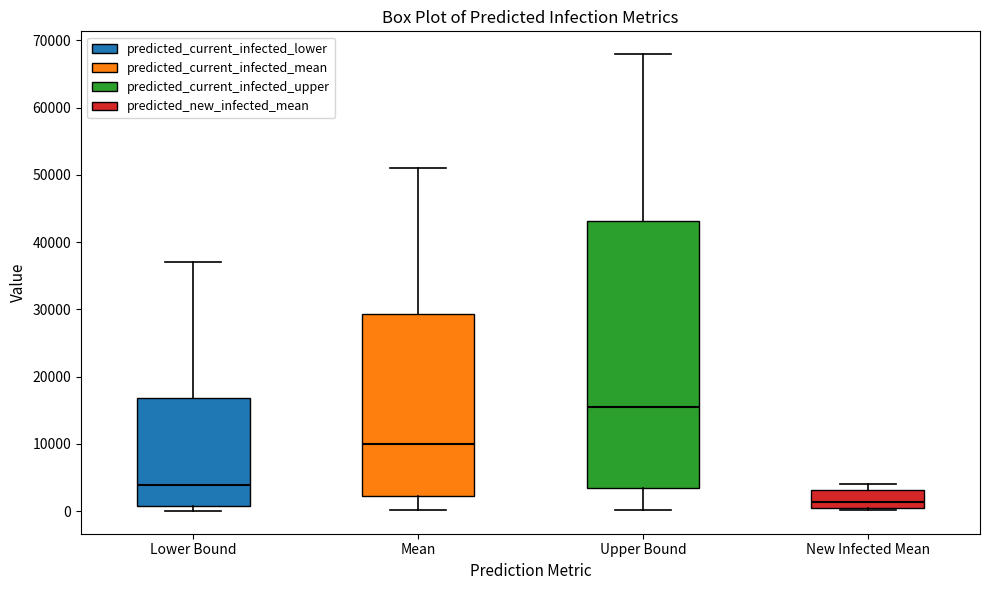

Which box's median line is the highest?

Upper Bound